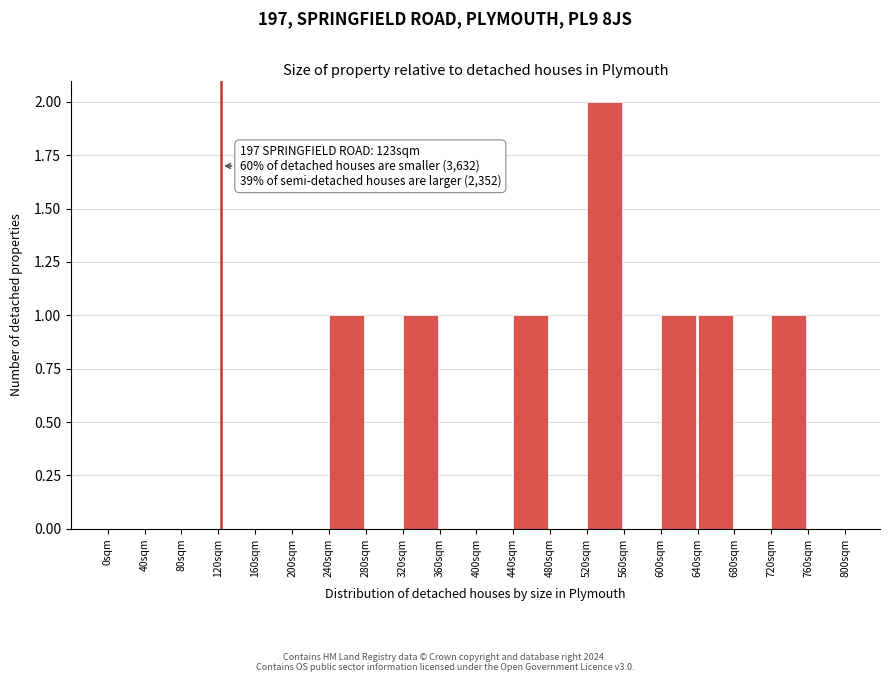

Over which range of the x-axis is the bar tallest?

520 to 560